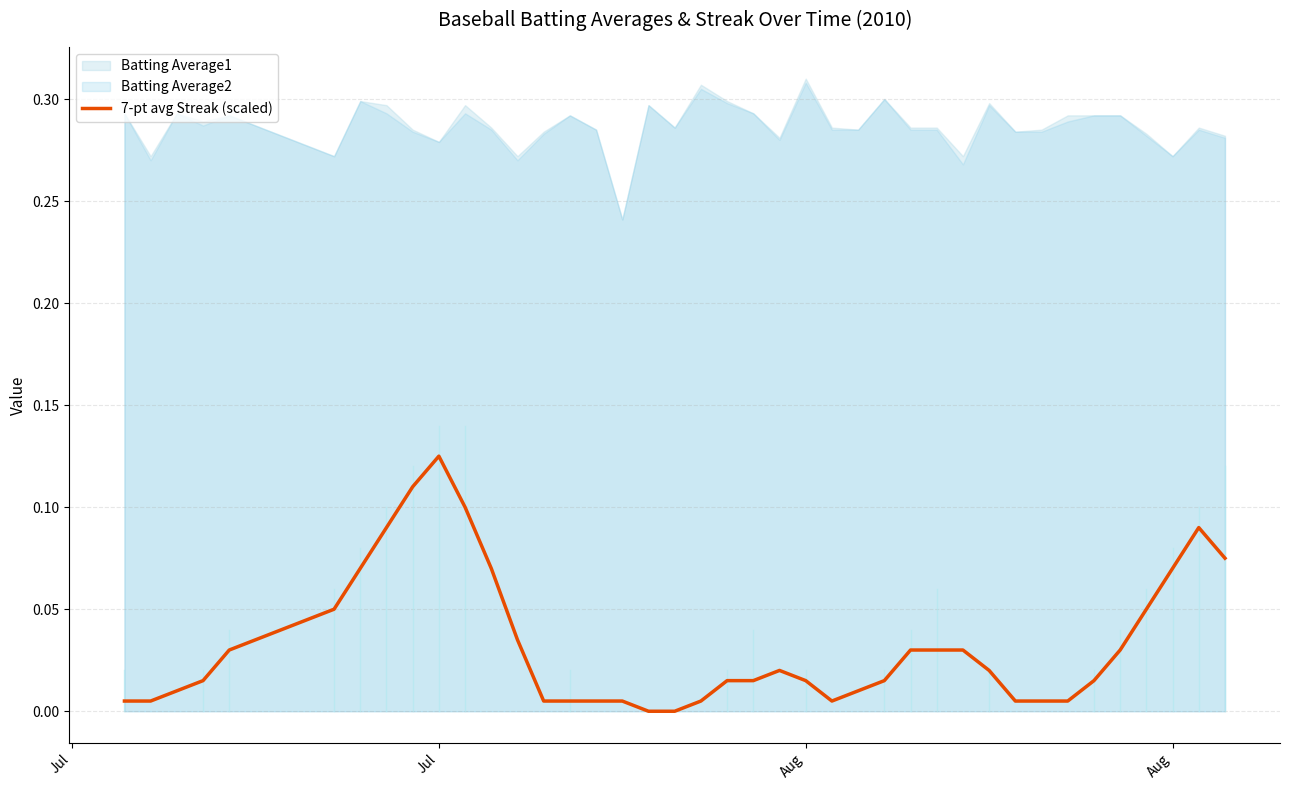

Where is the first local maximum?

Jul